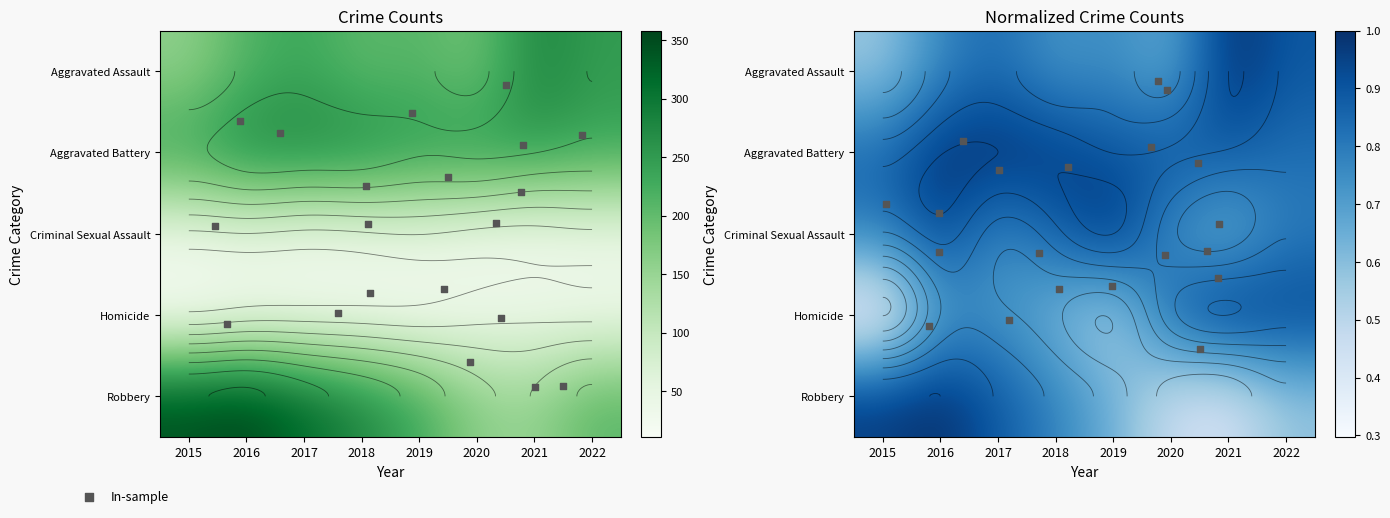

What is the smallest value displayed?

11